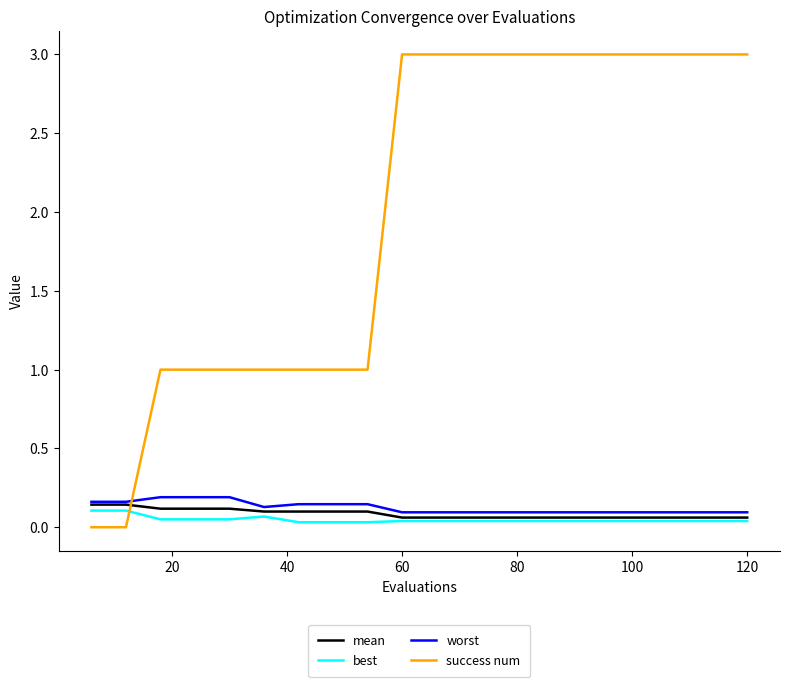

How many times do success num and mean cross each other?

1